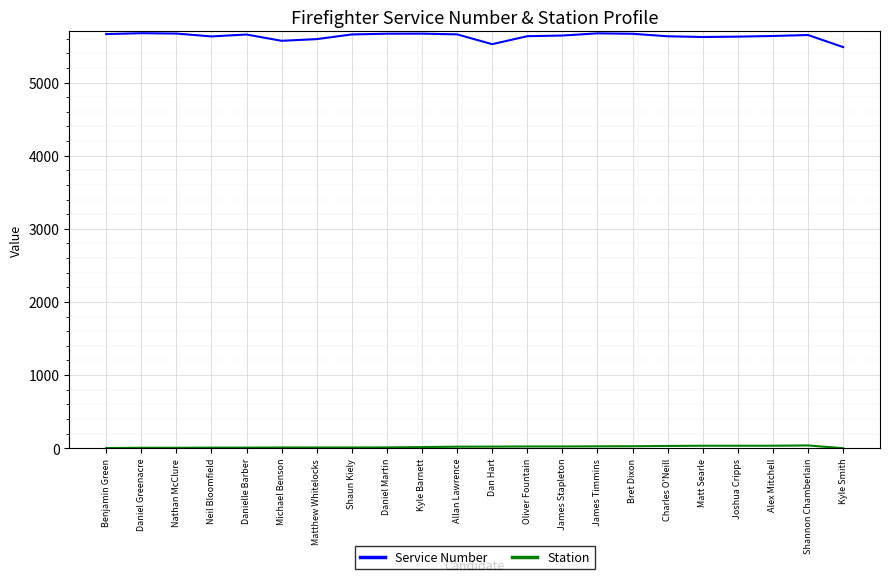

How many distinct data groups are displayed?

2